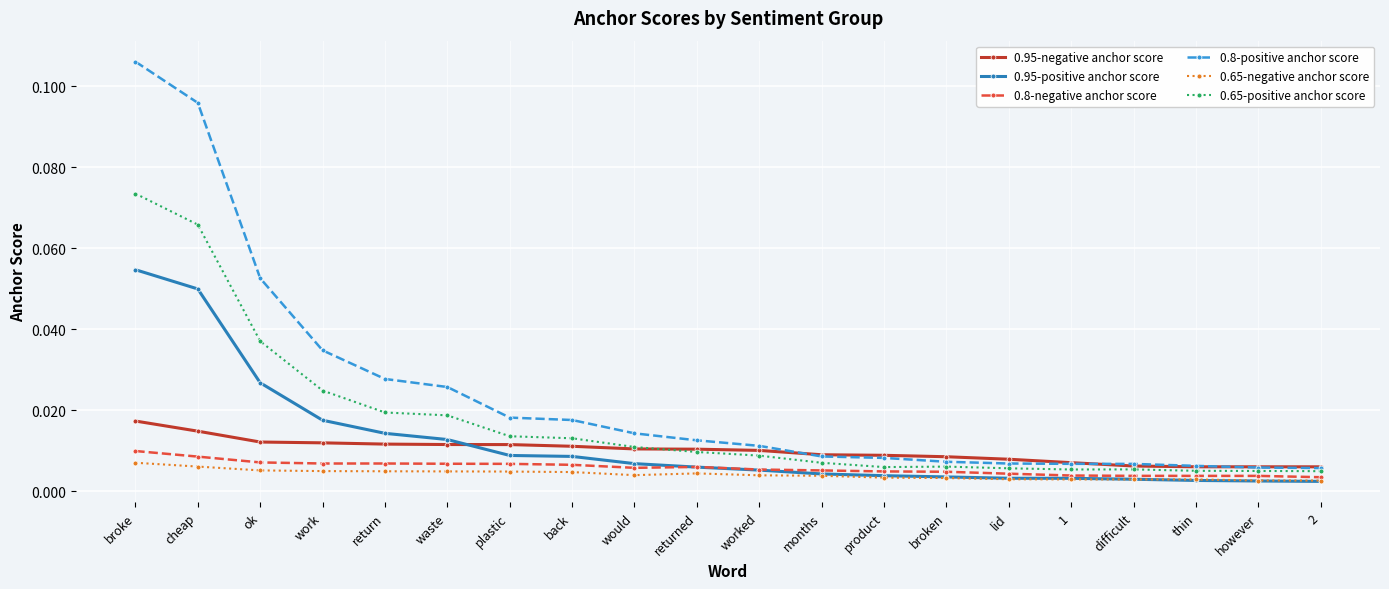

True or false: 0.65-negative anchor score and 0.8-positive anchor score intersect in this chart.

False